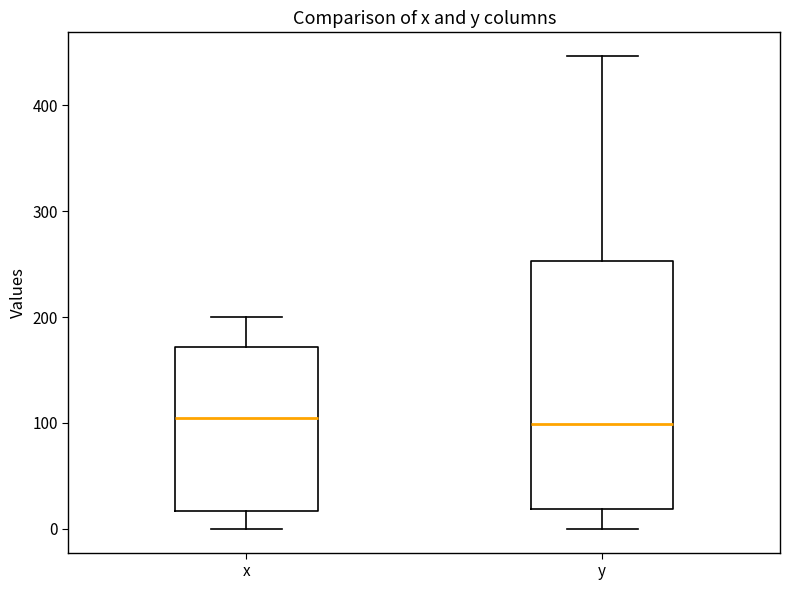

Reading left to right, read every box against the y-axis: the position of its median line, the range the box covers, and the ends of its whiskers. The values are not printed on the chart, so give them approximately, as read against the axis.

x: median 100, box 20 to 170, whiskers 0 to 200
y: median 100, box 20 to 250, whiskers 0 to 450